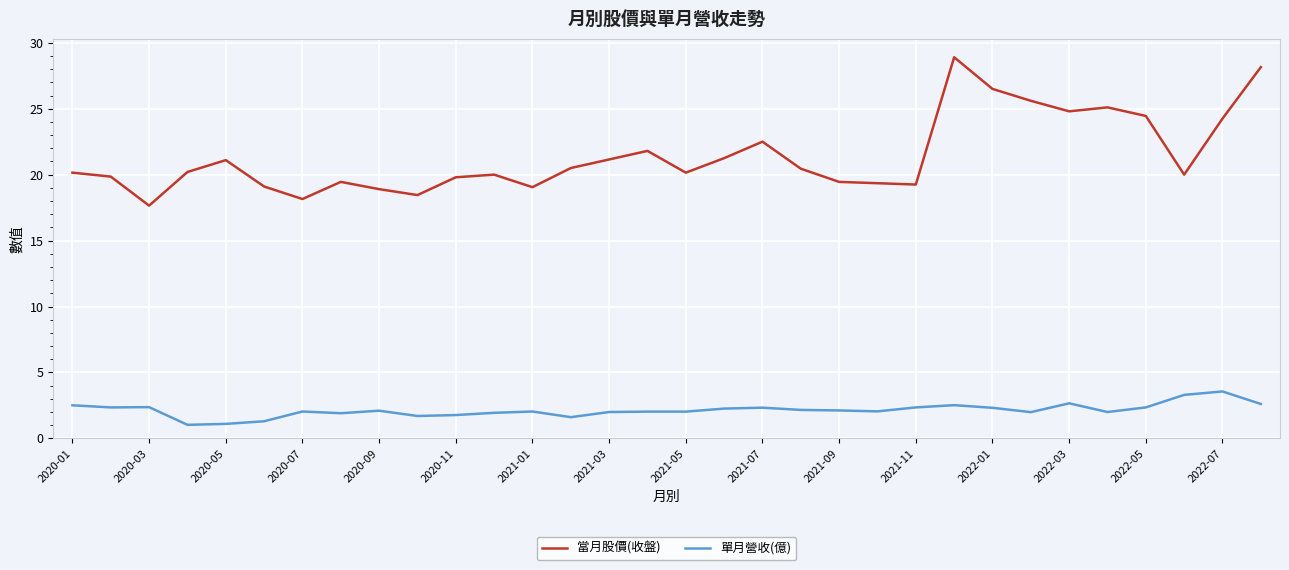

Which series has the largest total across all categories?

當月股價(收盤)